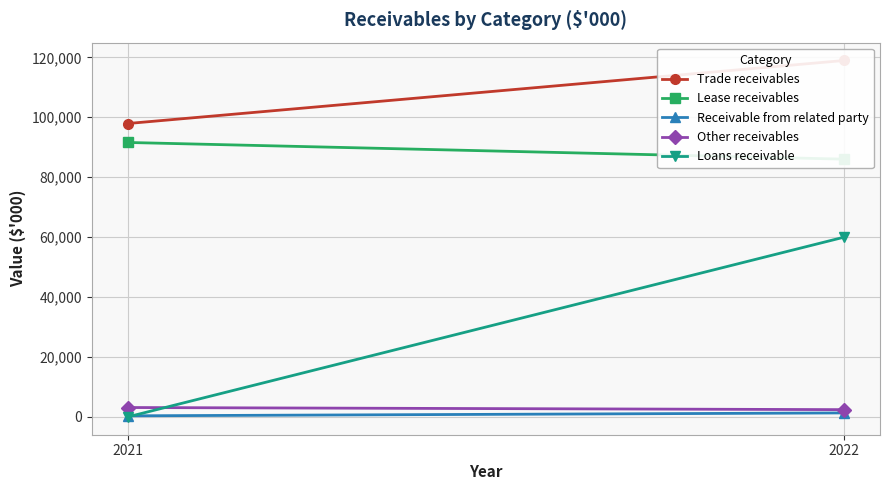

Is it true that Trade receivables equals 207915 at 2022?

False